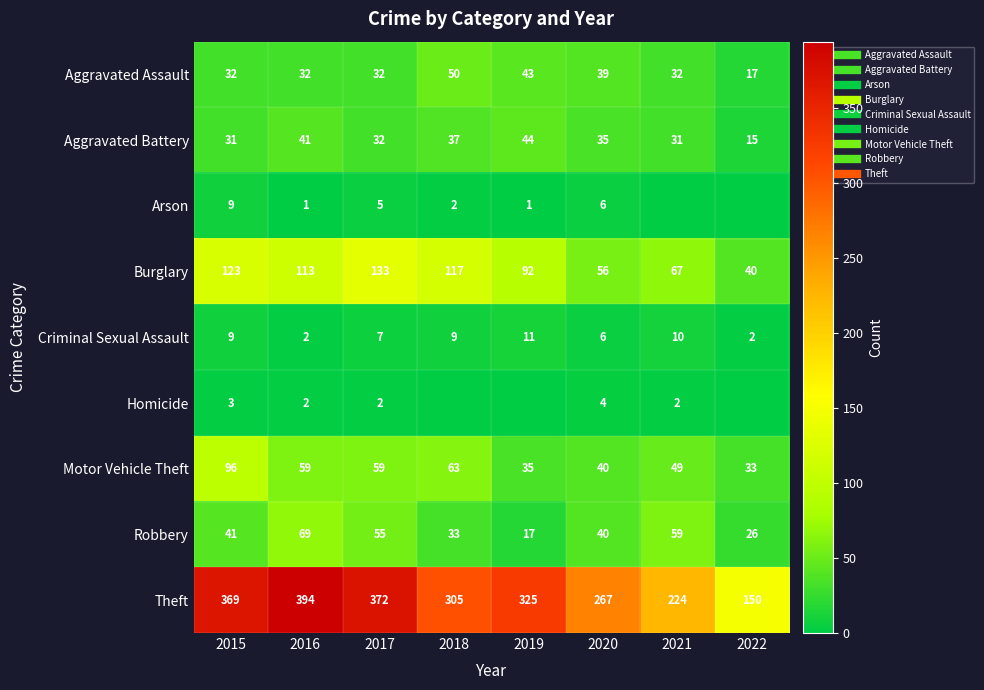

Is the value of Robbery at 2016 greater than the value of Aggravated Assault at 2022?

Yes